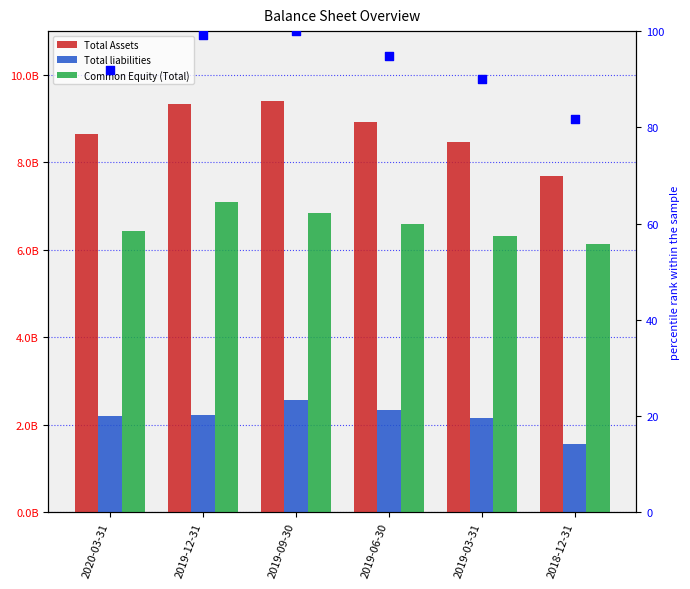

Which series has the largest total across all categories?

Total Assets